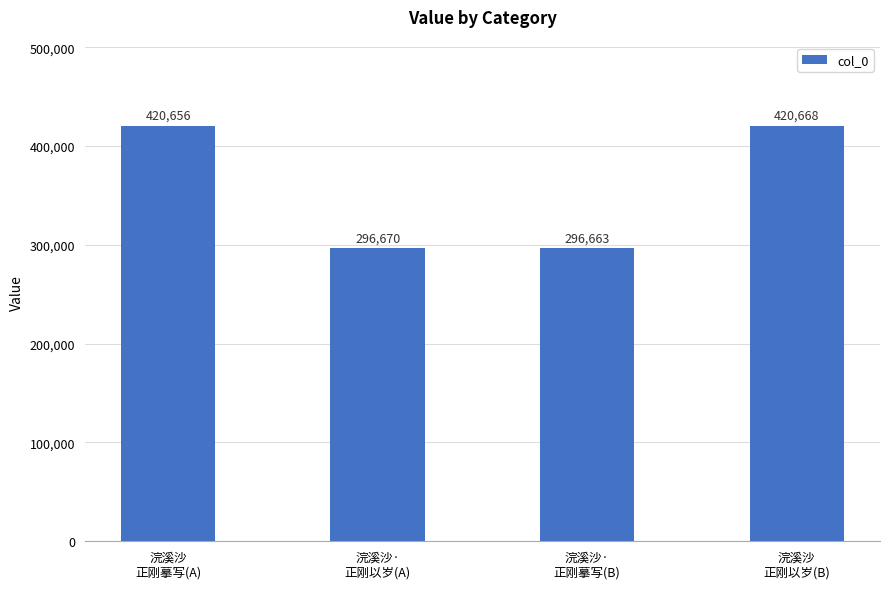

Which label corresponds to the largest value in the chart?

浣溪沙
正刚以岁(B)